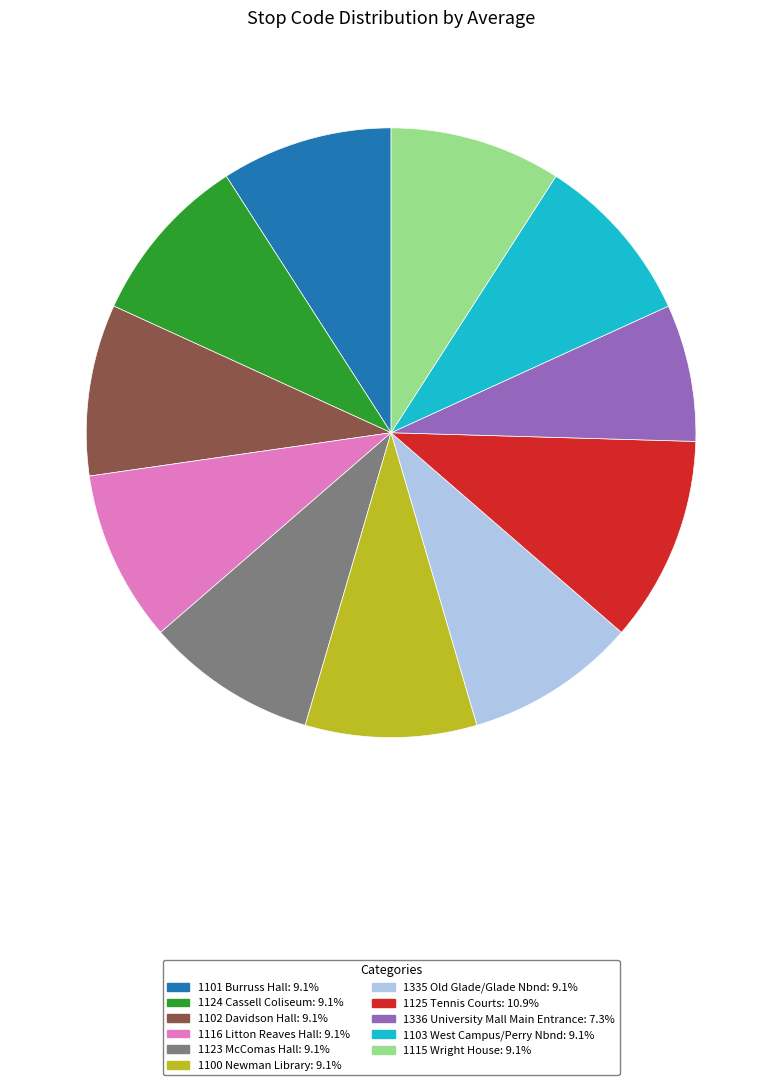

What is the smallest slice in the pie chart?

1336 University Mall Main Entrance